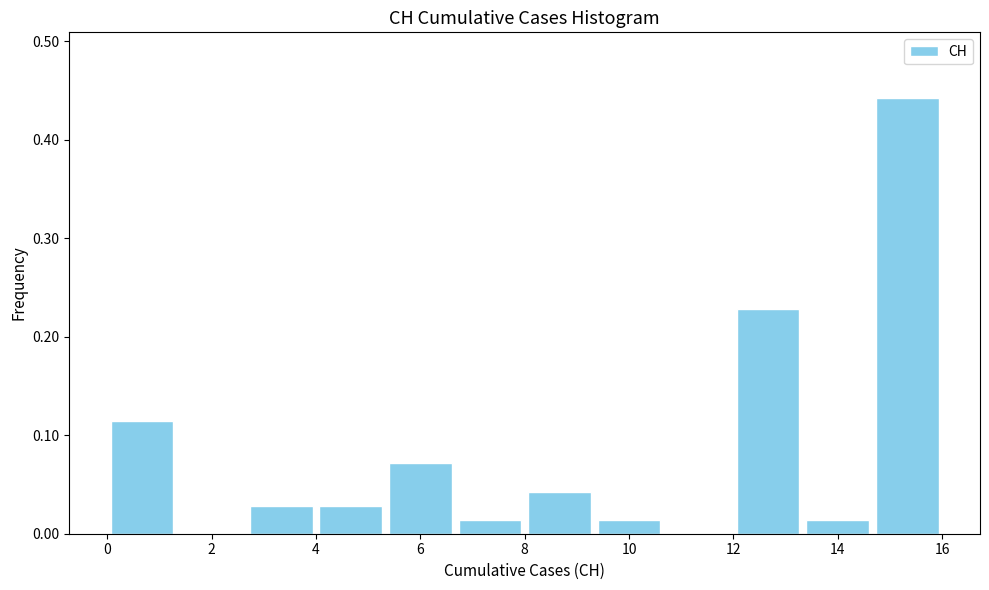

How tall is the bar that spans 13.4 to 14.6 on the x-axis? Neither the bar edges nor the heights are printed on the chart, so give them approximately, as read against the axes.

0.01